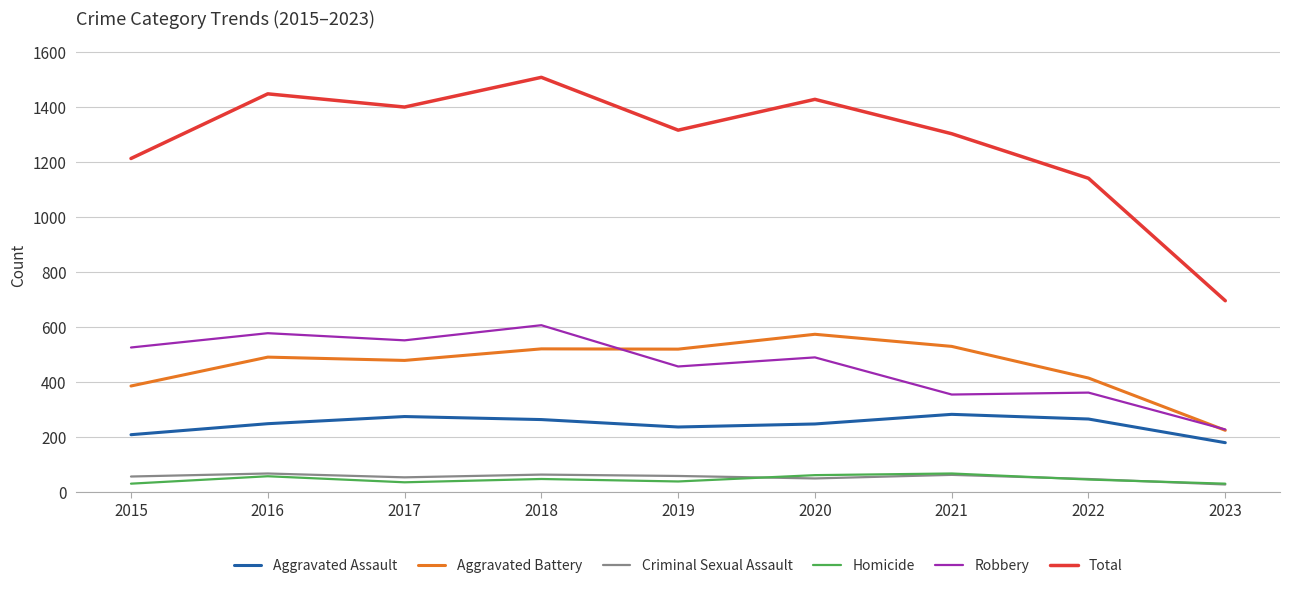

Is it true that Robbery equals 932 at 2015?

False